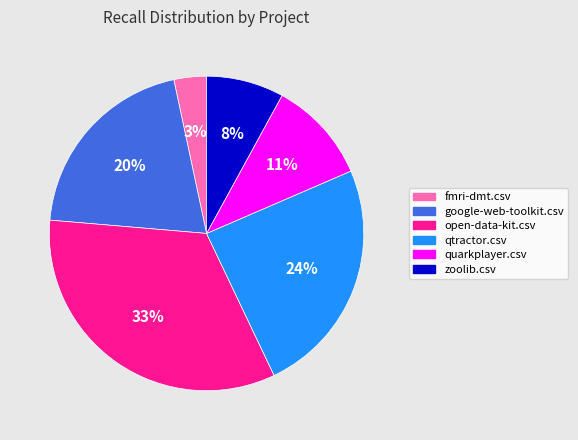

What is the largest slice in the pie chart?

open-data-kit.csv